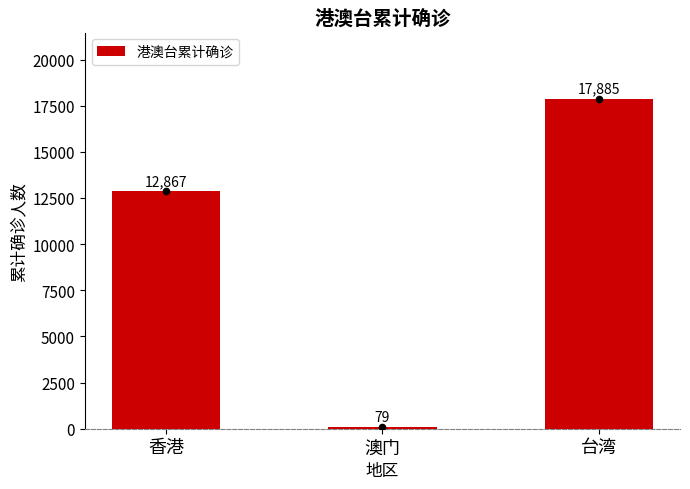

Approximately how many times larger is the value at 台湾 compared to 香港?

1.4